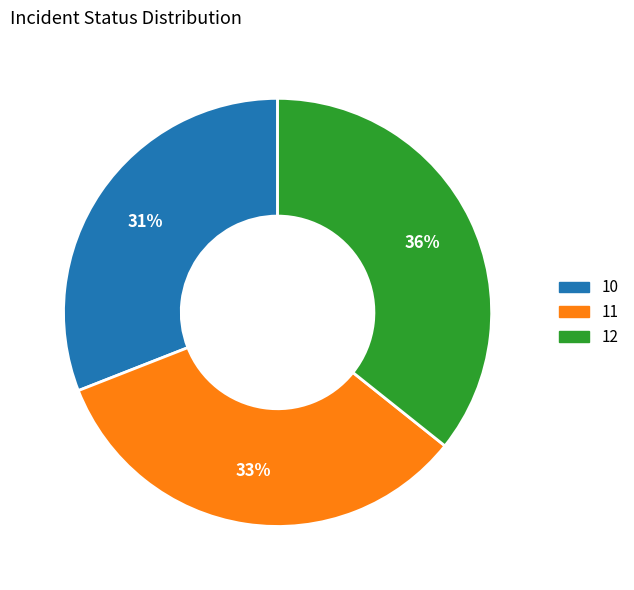

To the nearest percent, what is the difference between the largest and smallest slice percentages?

5%